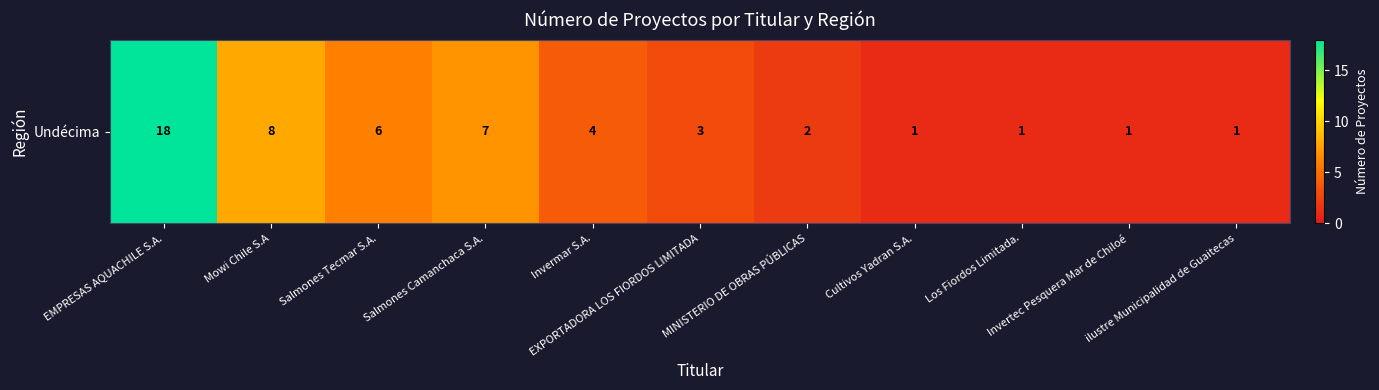

Which category has the highest value across all series?

EMPRESAS AQUACHILE S.A.